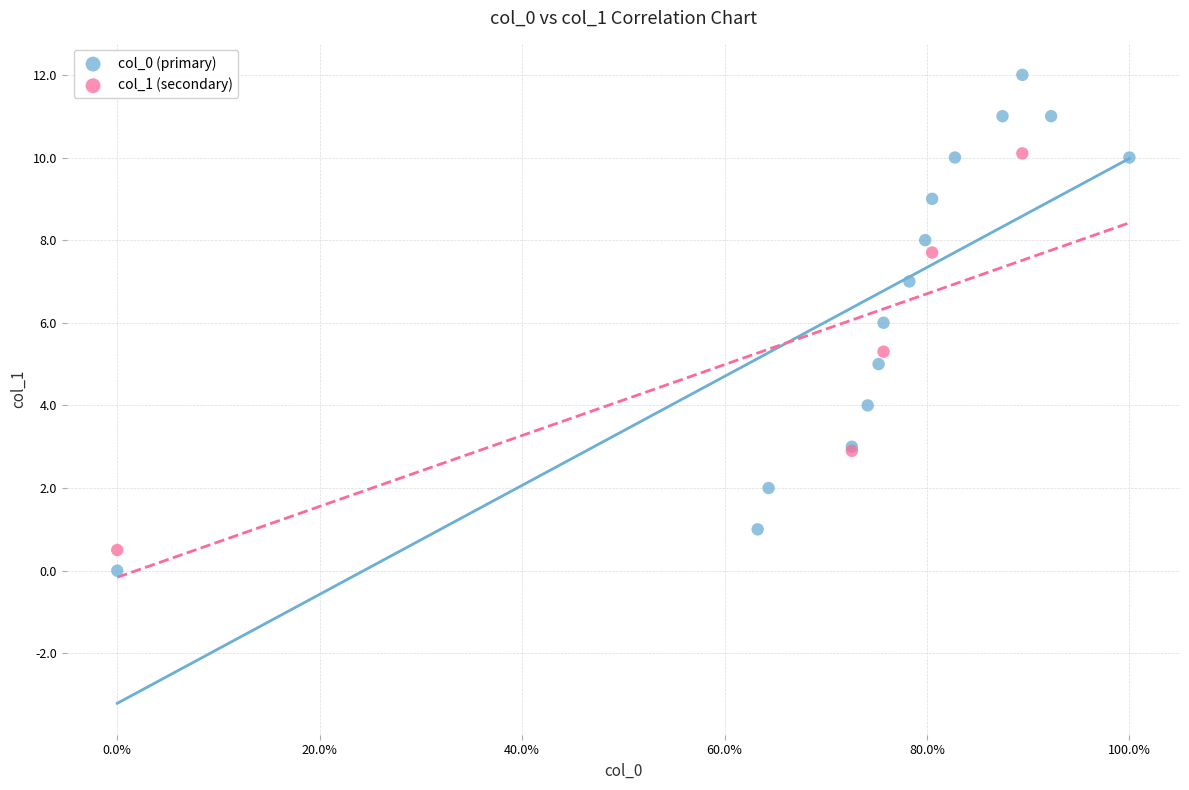

Which series contains the highest Y value?

col_0 (primary)